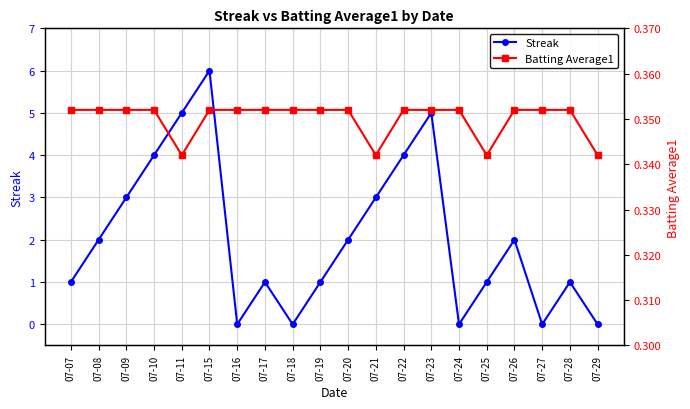

How many intersections are there between Batting Average1 and Streak?

9